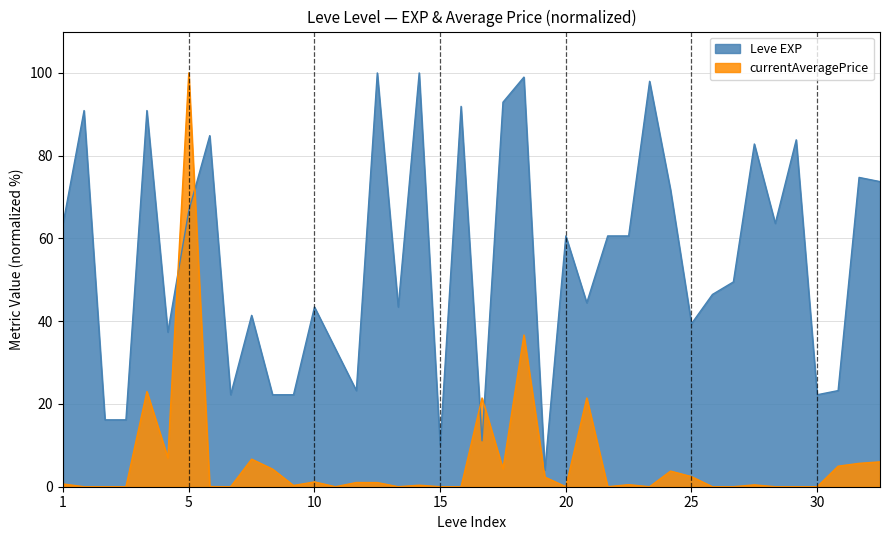

At which category is the sum across all series the highest?

5